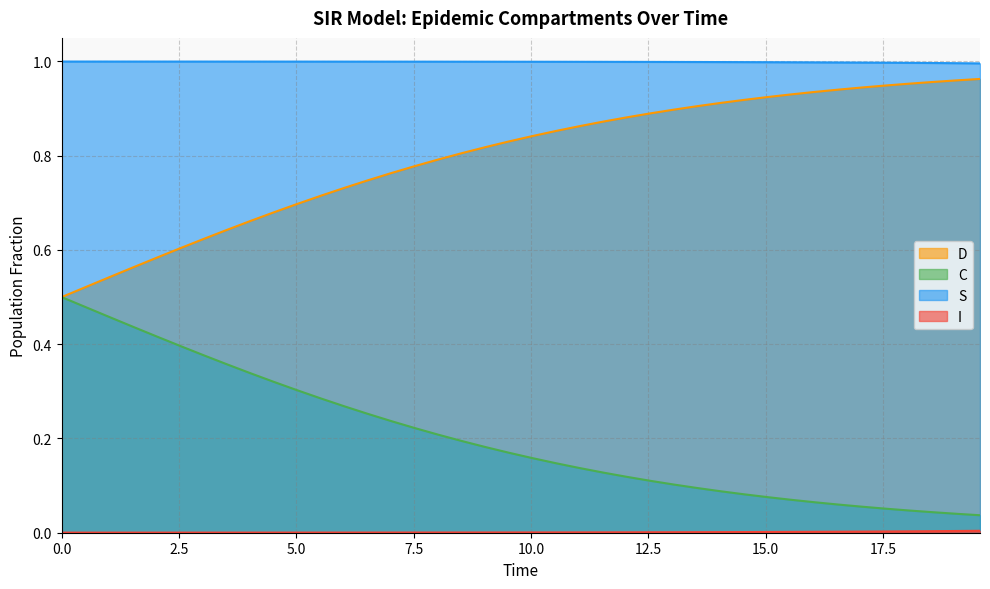

What are all the series names shown in the legend?

S, I, C, D